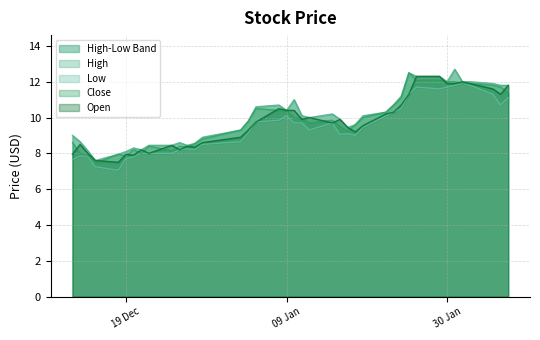

What is the label of the 3rd point from the left?

2017-12-14